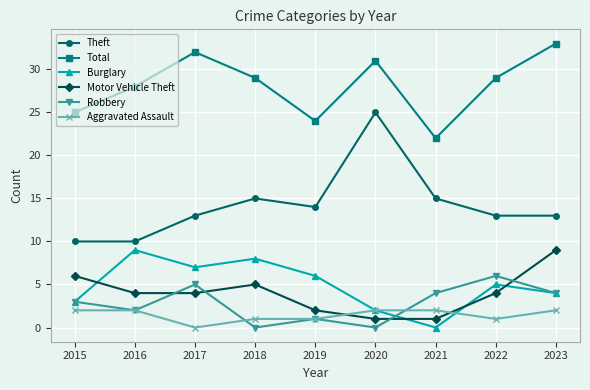

True or false: Motor Vehicle Theft and Total cross at least once.

False